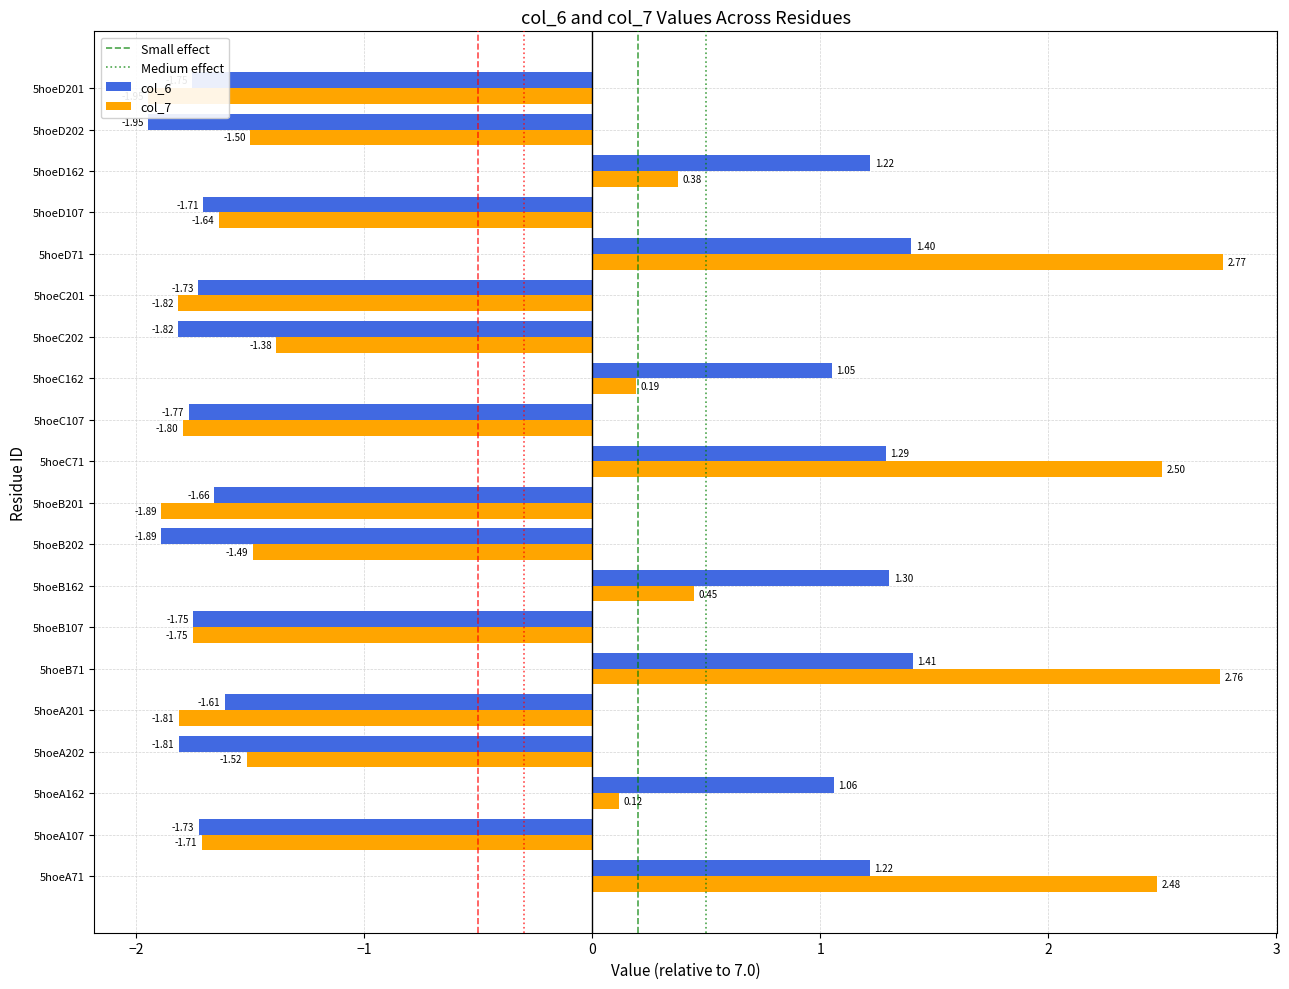

The col_7 series shows 0.4 at 5hoeB162. True or false?

True